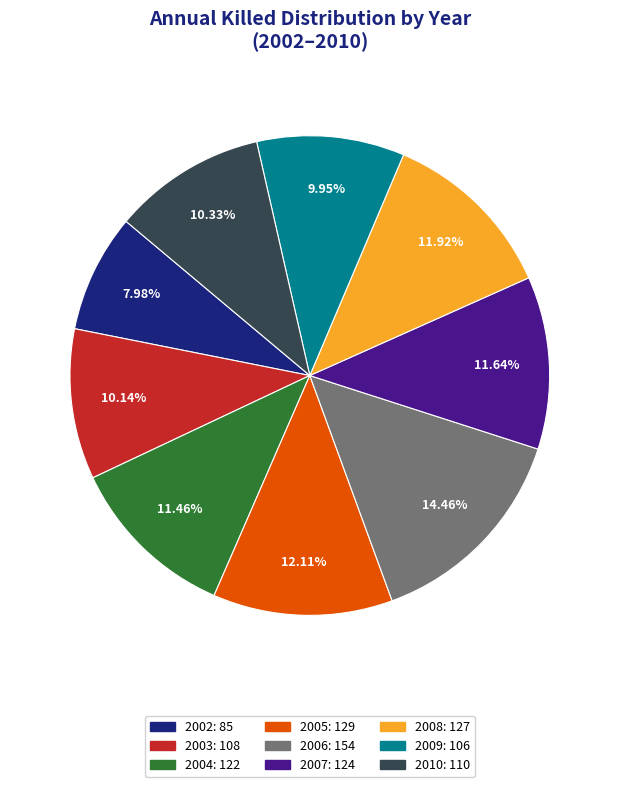

Which category has the biggest portion of the pie?

2006